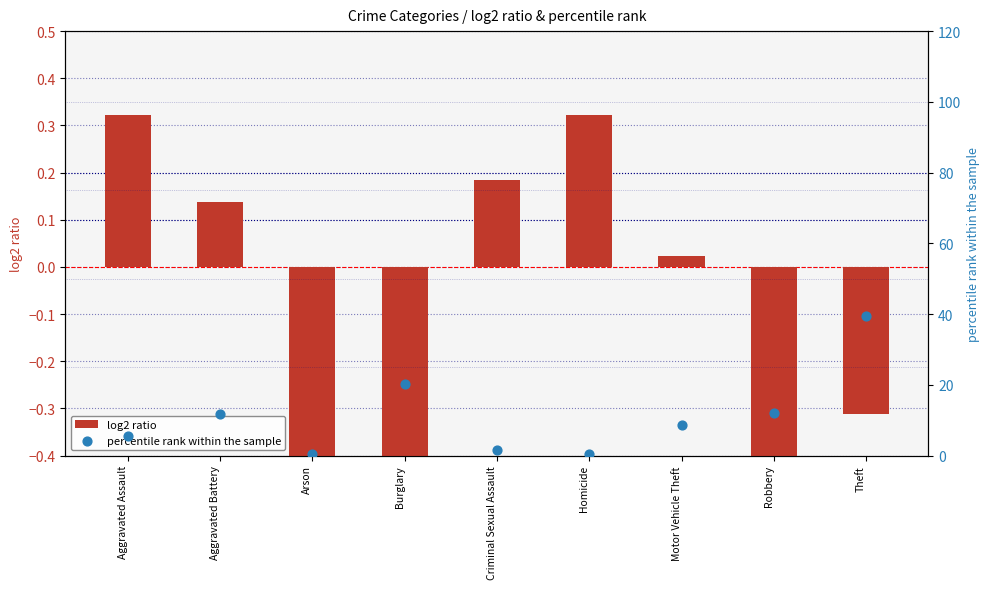

What are all the series names shown in the legend?

log2 ratio, percentile rank within the sample